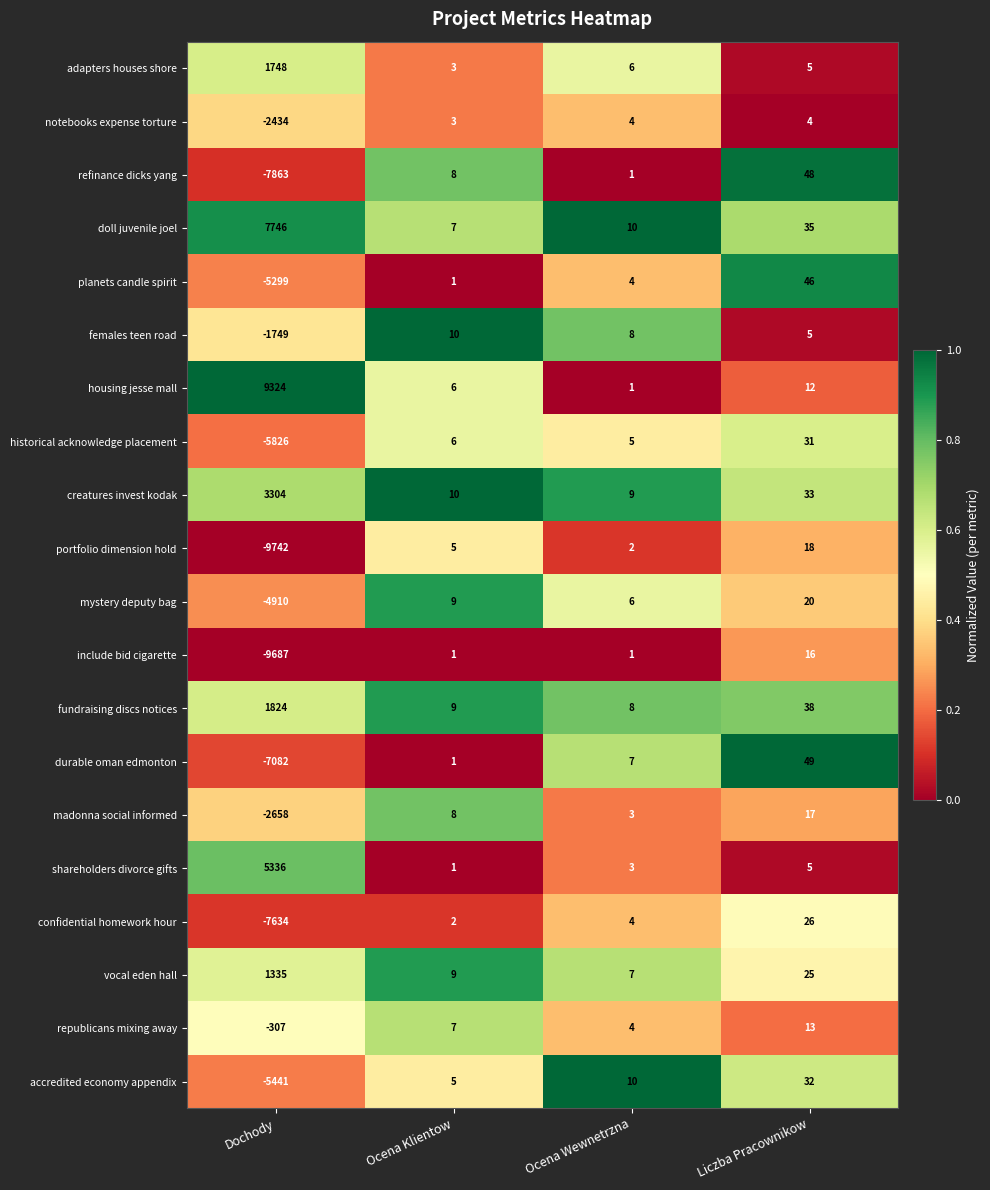

The value of shareholders divorce gifts at Liczba Pracownikow is 5. True or false?

True